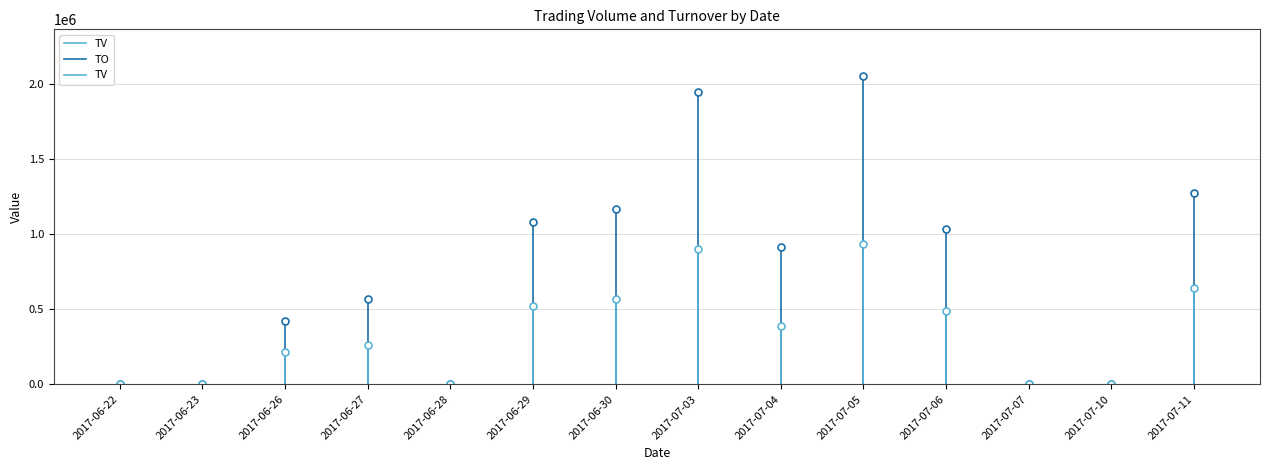

At how many categories does at least one series exceed 1068508?

5